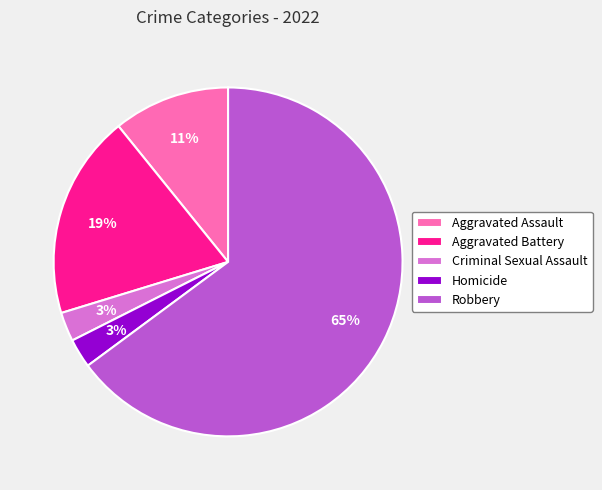

Between Robbery and Aggravated Battery, which is larger?

Robbery